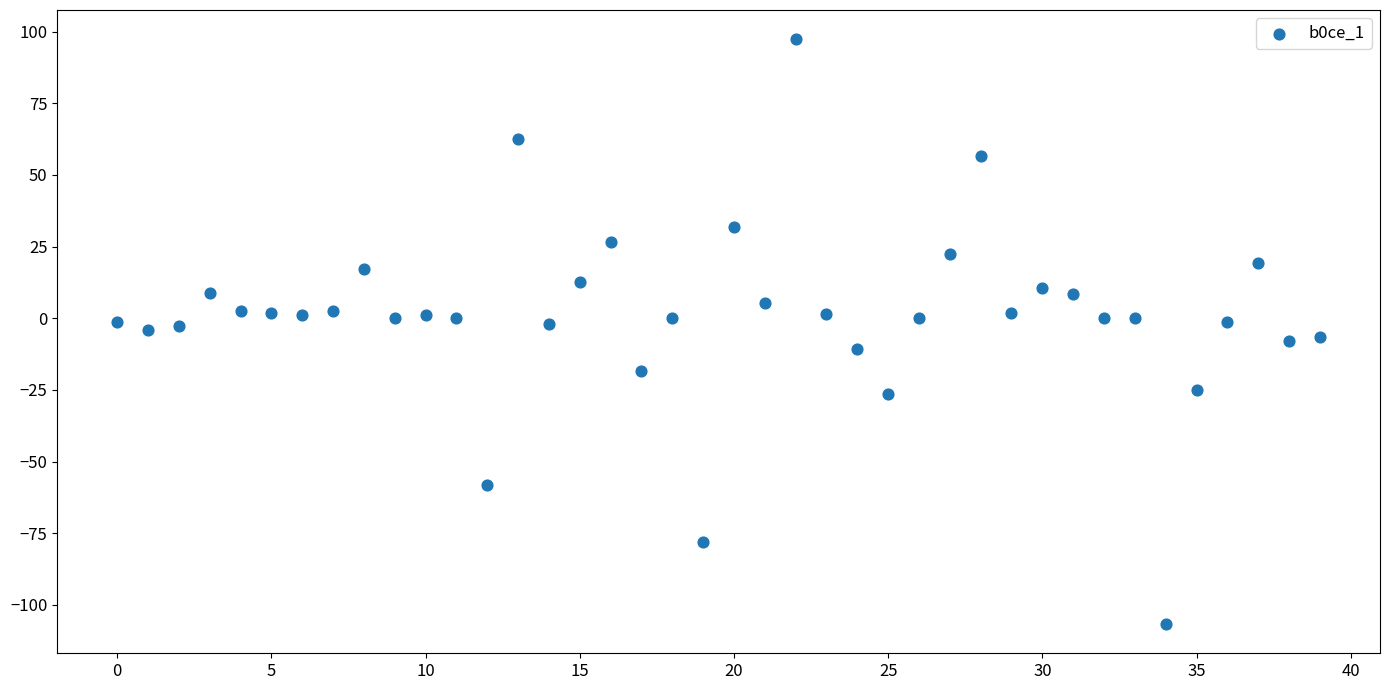

Count the number of points in this scatter plot.

40